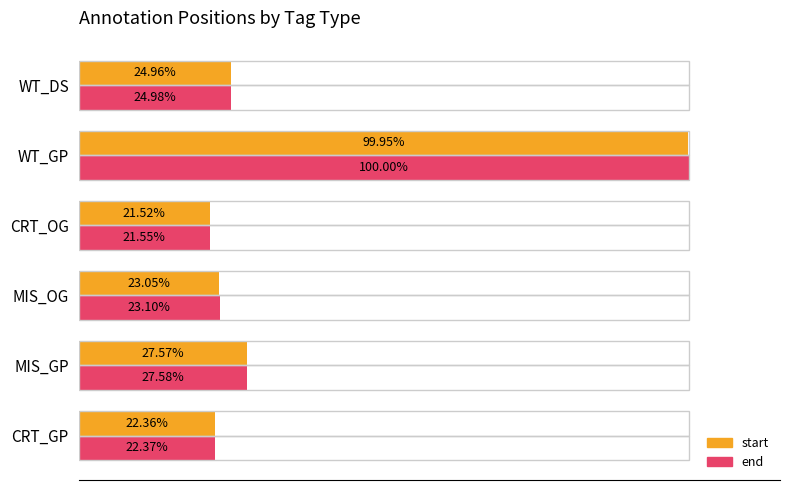

Which series has the largest total across all categories?

end